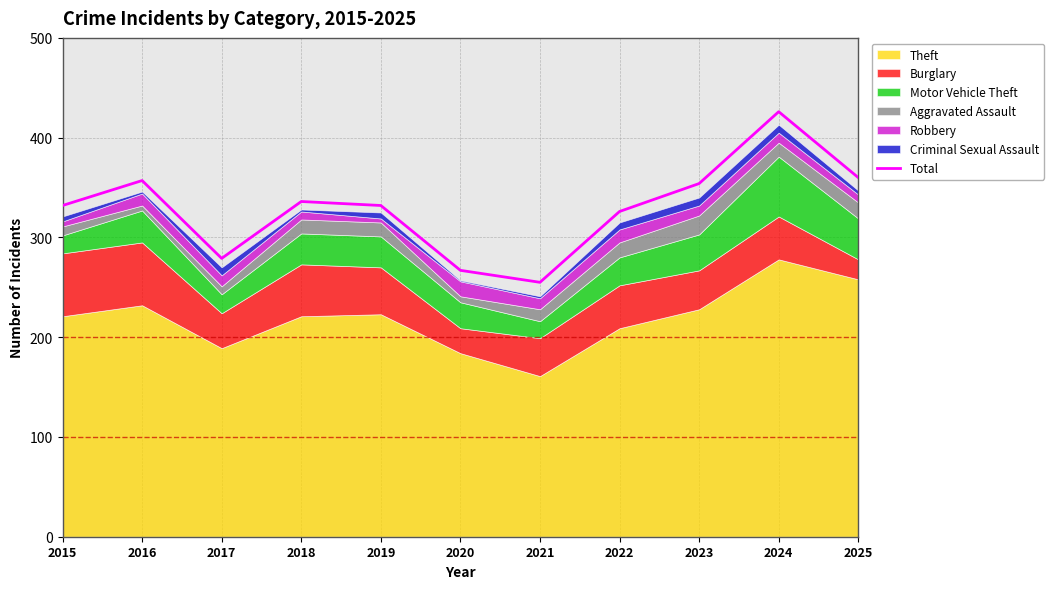

Rank the categories by value from lowest to highest.

2021, 2020, 2017, 2022, 2015, 2019, 2018, 2023, 2016, 2025, 2024